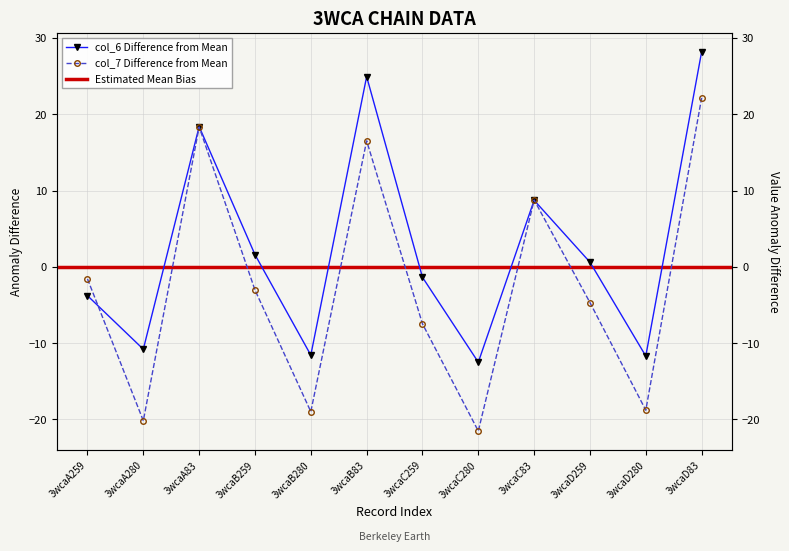

True or false: col_7 has a value of 8.8 at 3wcaC83.

True